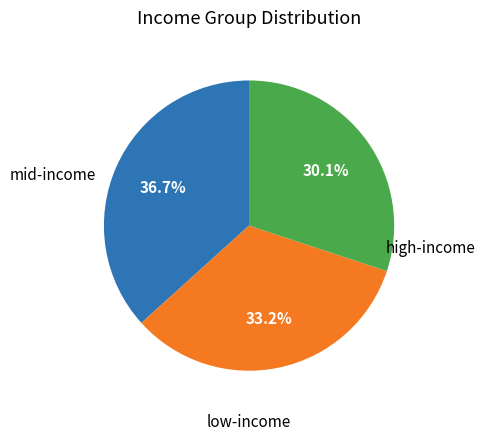

Is there any slice that represents more than half of the pie?

No